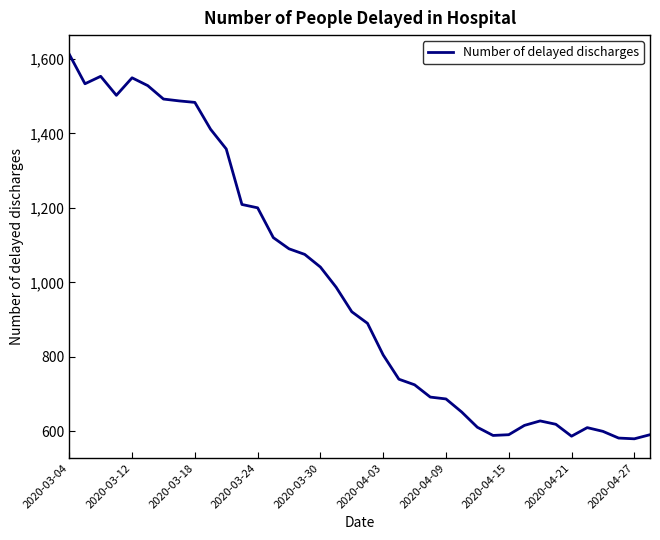

What is the minimum value shown in the chart?

580